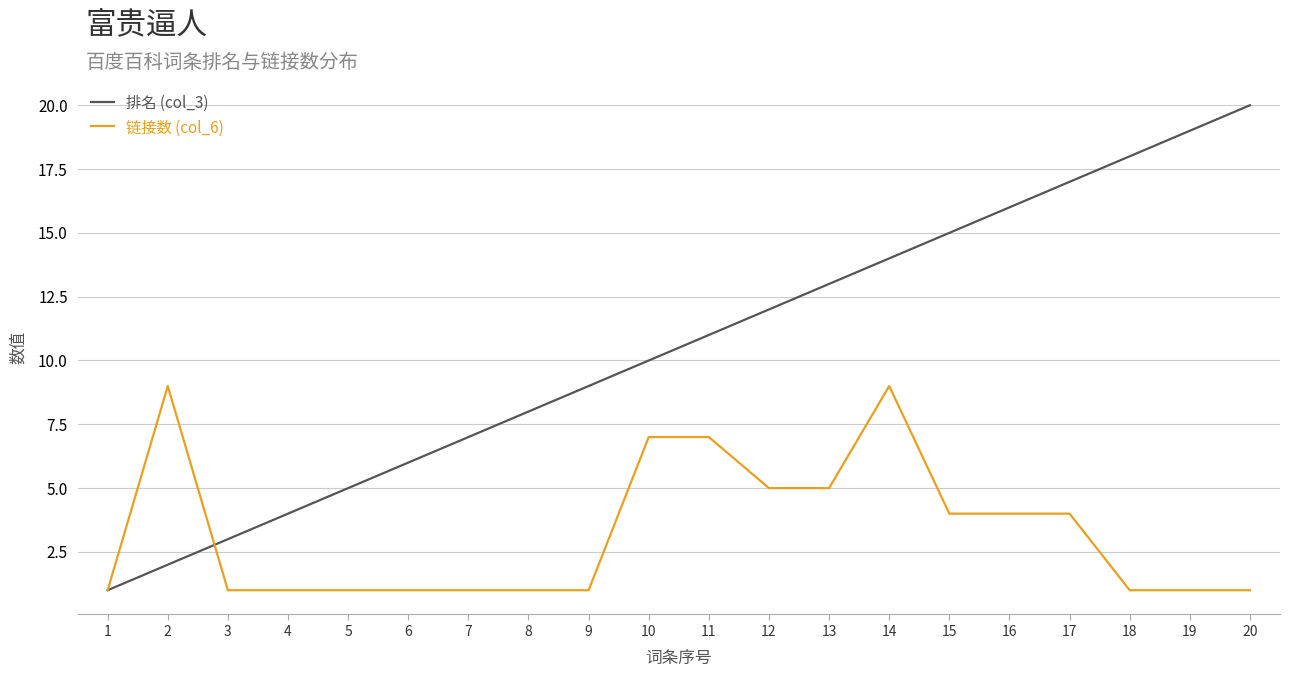

Between 14 and 17, which series saw the biggest shift?

链接数 (col_6)